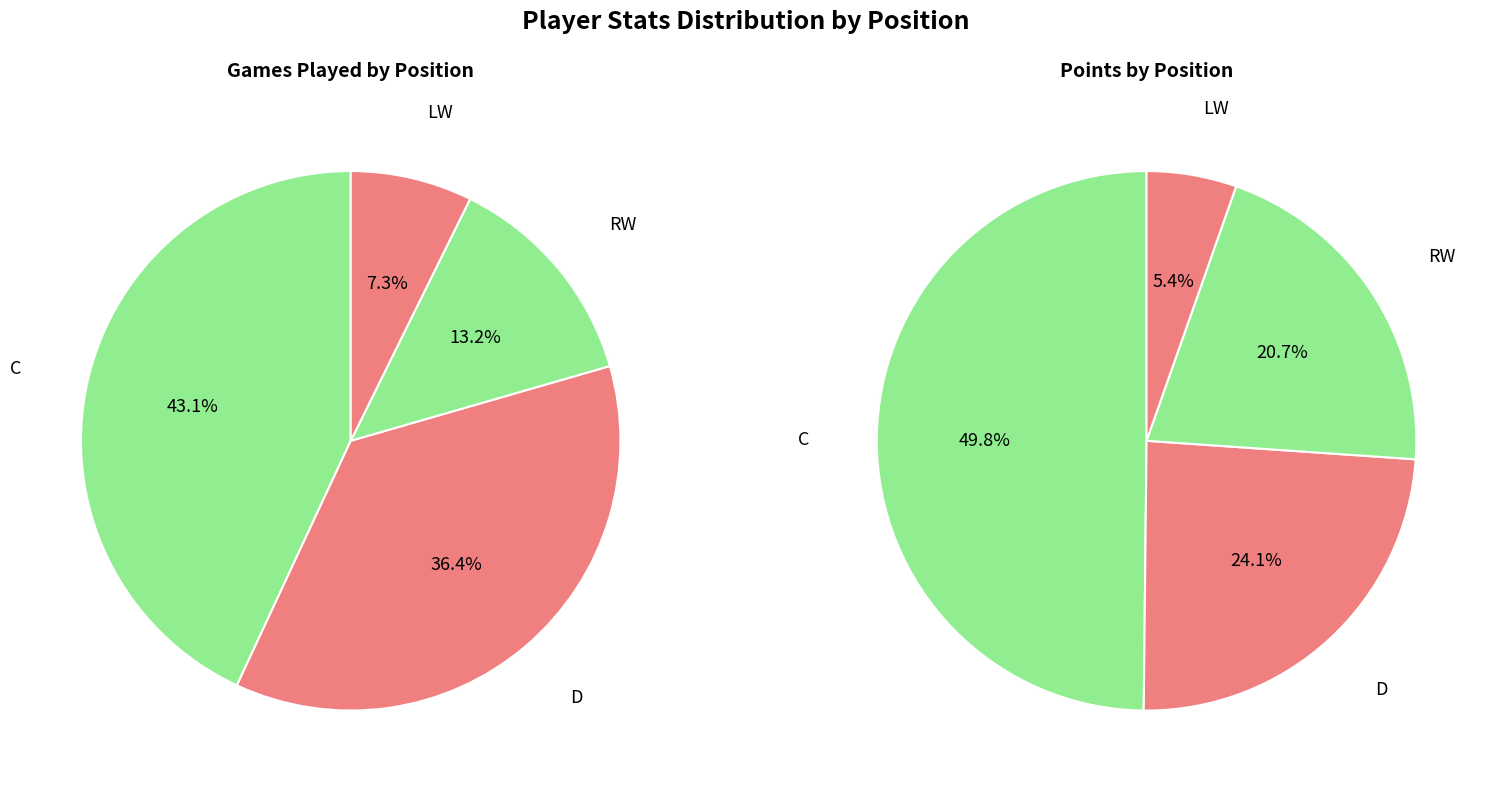

To the nearest percent, what is the difference between the pos_points and 3 slice percentages?

1%